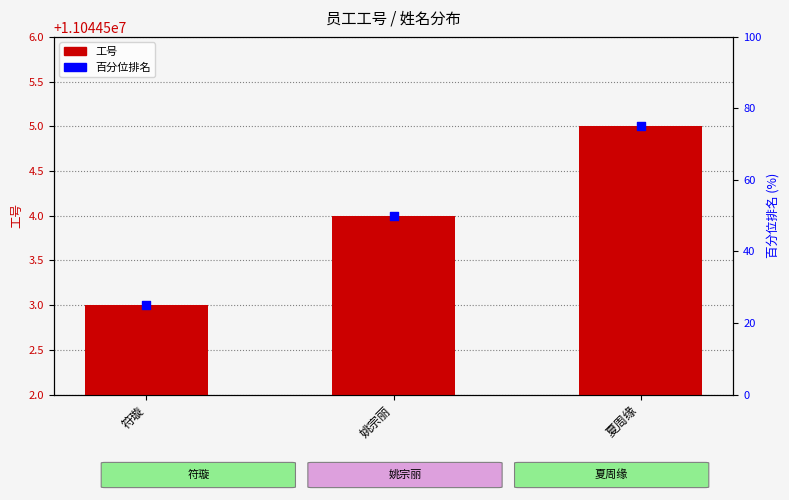

At which category is the sum across all series the highest?

夏周缘